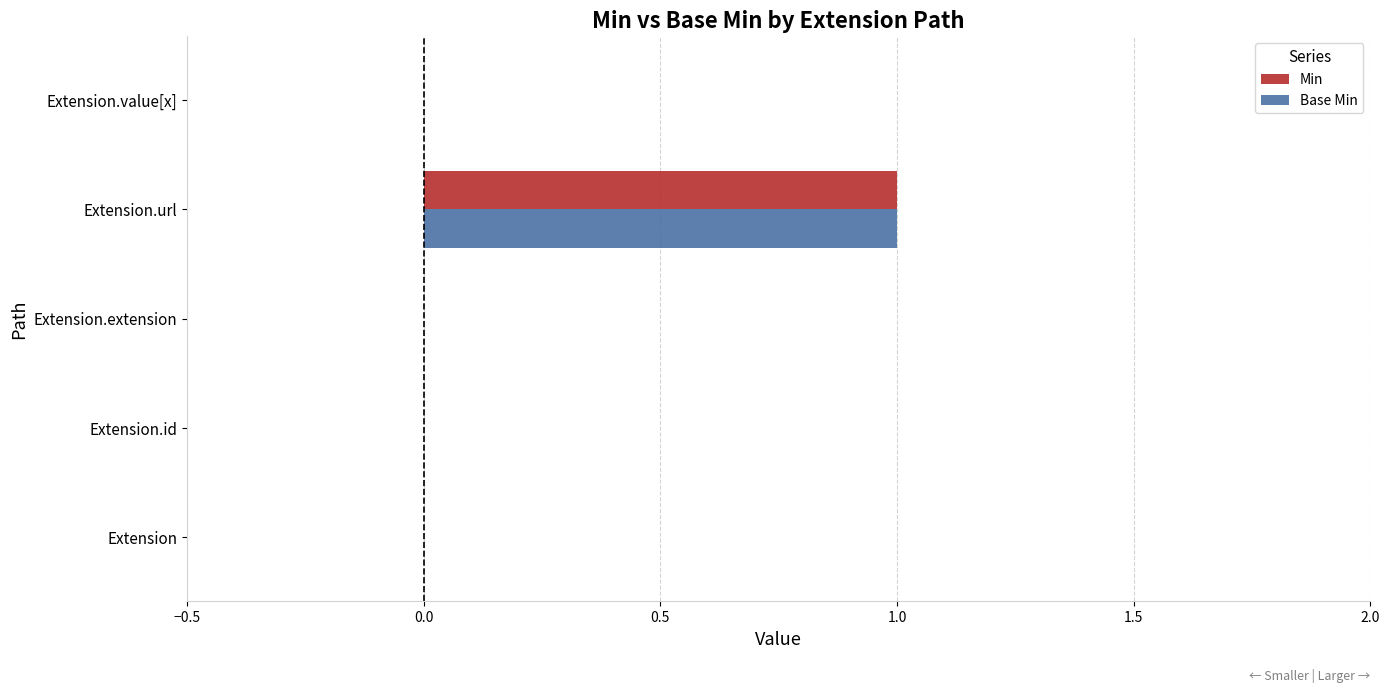

True or false: Min has a value of 1 at Extension.url.

True